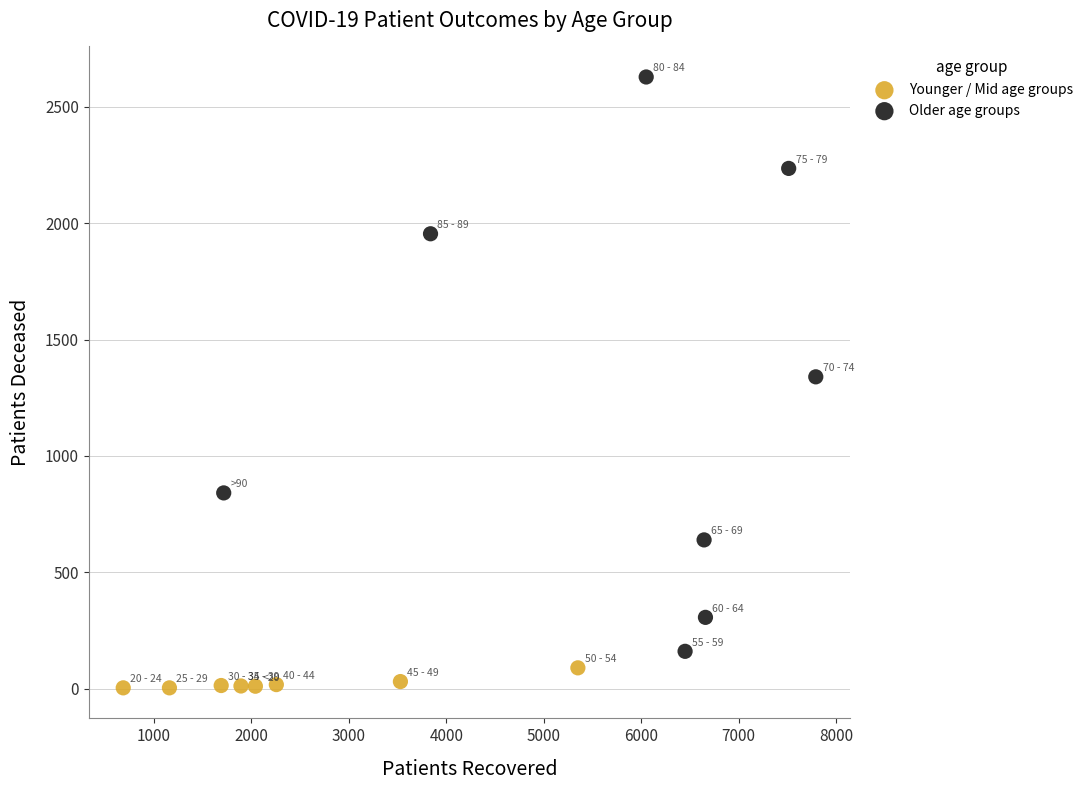

Which series has the widest spread of Y values?

Older age groups